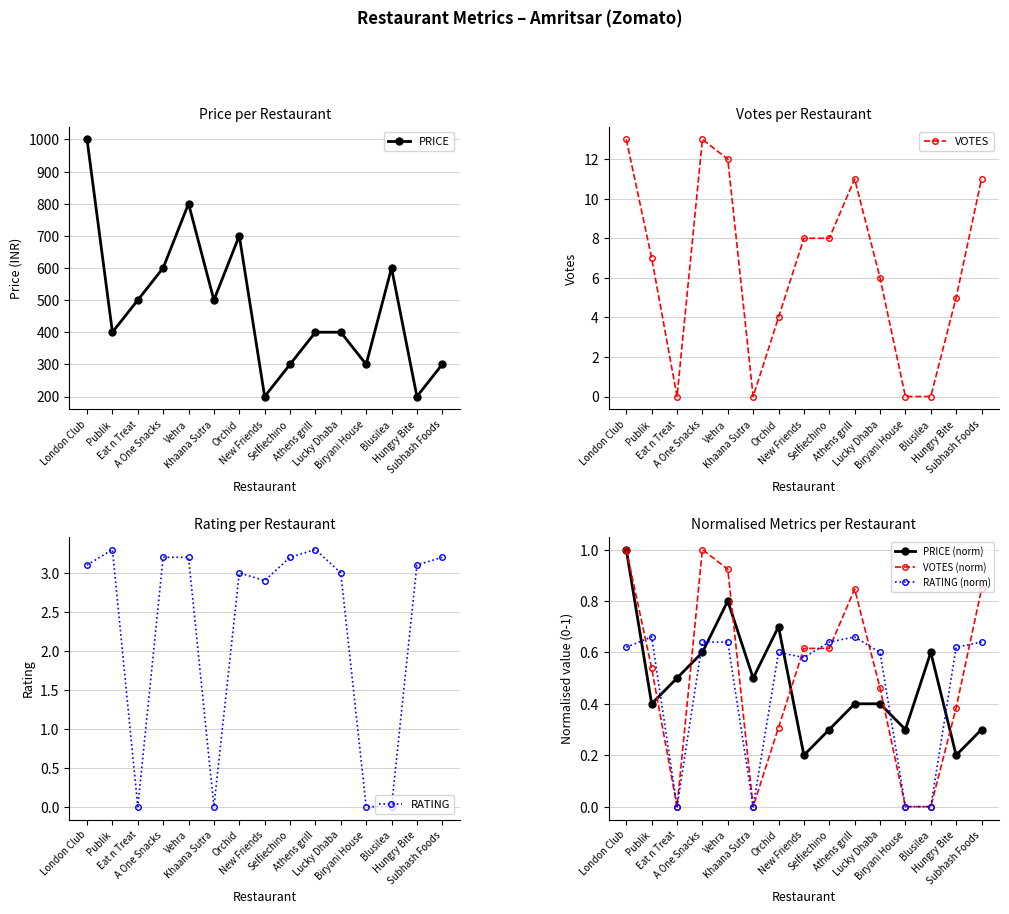

Rank the categories by PRICE value from highest to lowest.

London Club, Vehra, Orchid, A One Snacks, Blusilea, Eat n Treat, Khaana Sutra, Publik, Athens grill, Lucky Dhaba, Selfiechino, Biryani House, Subhash Foods, New Friends, Hungry Bite